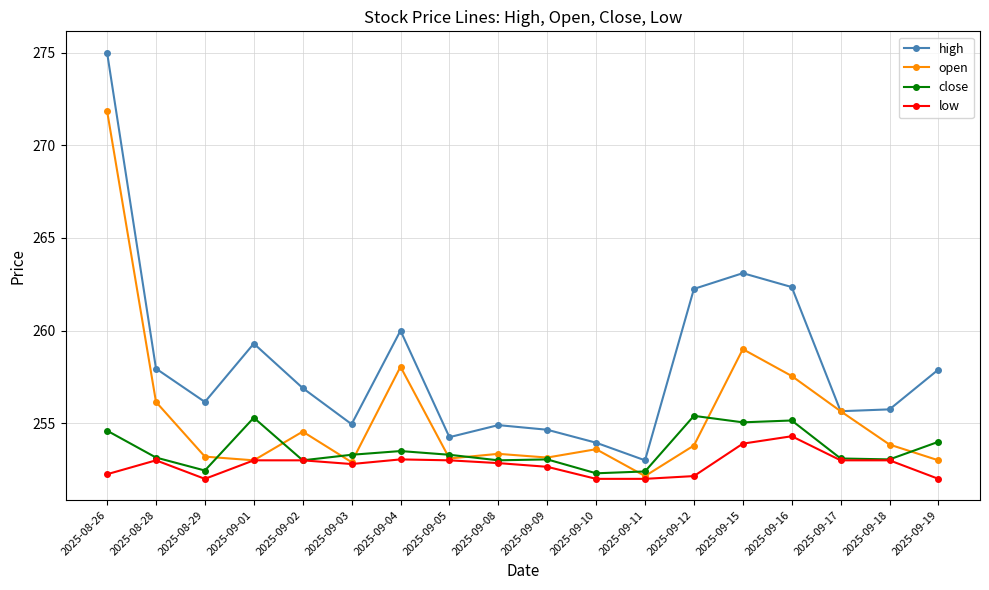

List the series in order of their overall mean, highest first.

high, open, close, low